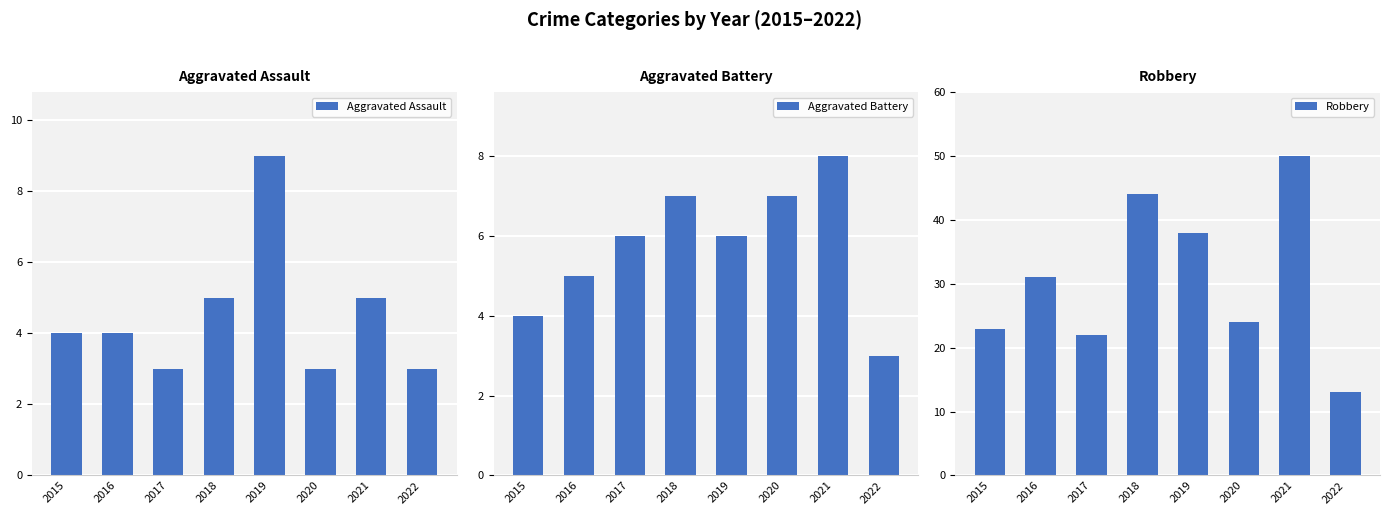

Is it true that Robbery equals 13 at 2022?

True